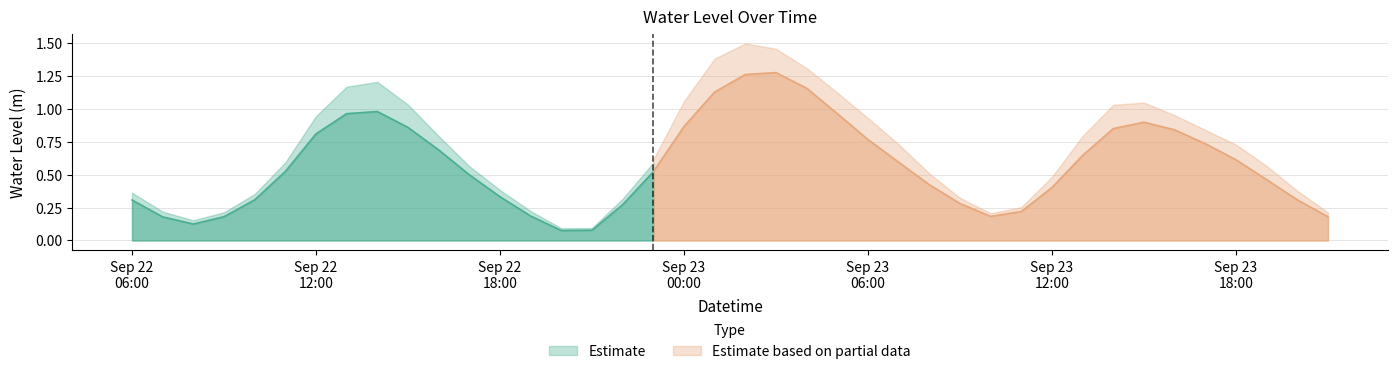

Reading left to right, transcribe all the data shown in this chart.

0.3	0.2	0.1	0.2	0.3	0.5	0.8	1.0	1.0	0.9	0.7	0.5	0.3	0.2	0.1	0.1	0.3	0.5	0.9	1.1	1.3	1.3	1.2	1.0	0.8	0.6	0.4	0.3	0.2	0.2	0.4	0.6	0.9	0.9	0.8	0.7	0.6	0.5	0.3	0.2